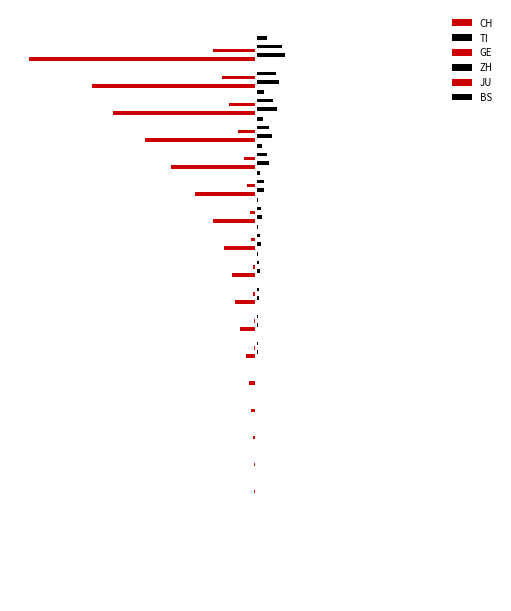

Which series has the largest total across all categories?

TI